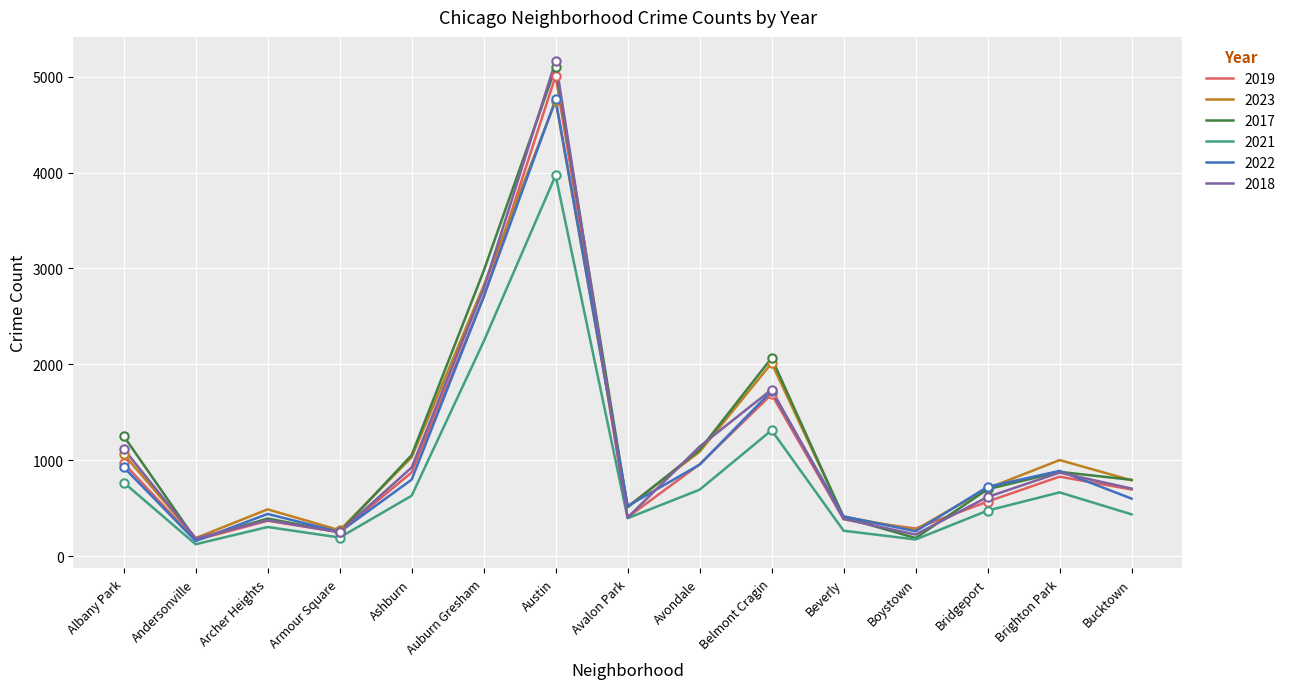

What is the average value of the 2023 series?

1160